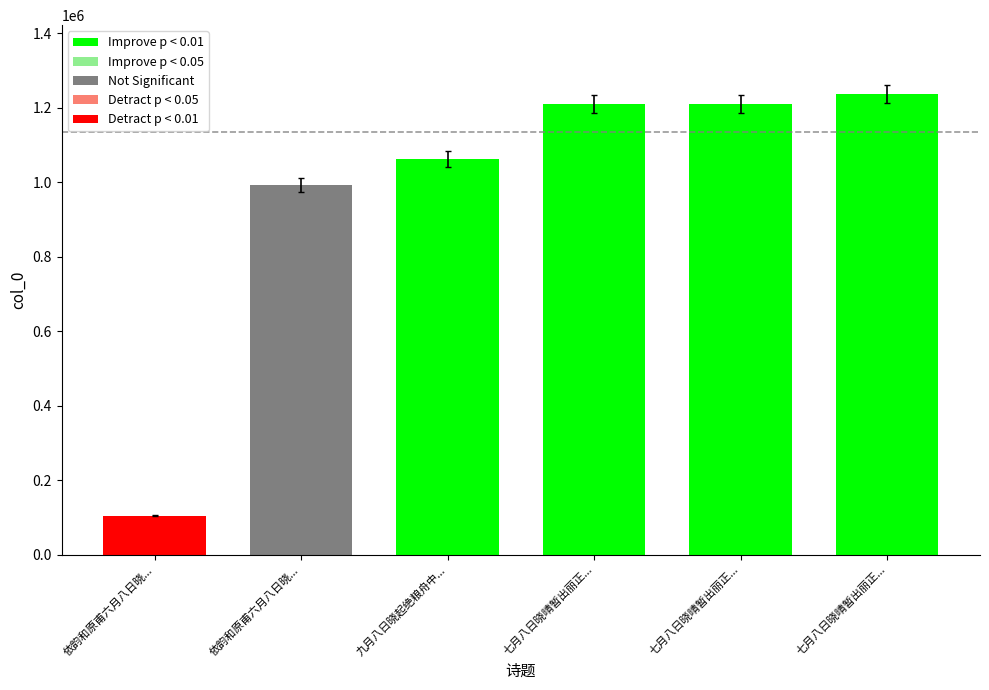

What is the change in value from 九月八日晓起绝粮舟中... to 七月八日晓晴暂出丽正...?

+145972